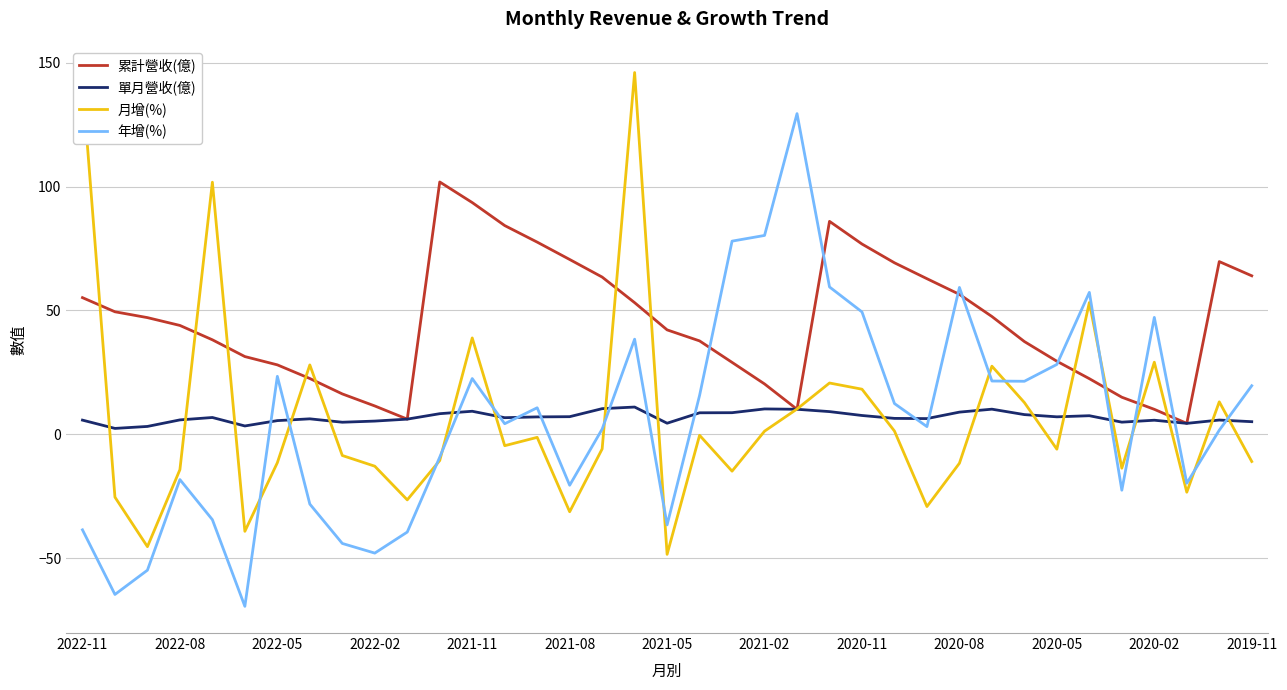

What is the maximum value shown in the chart?

146.1